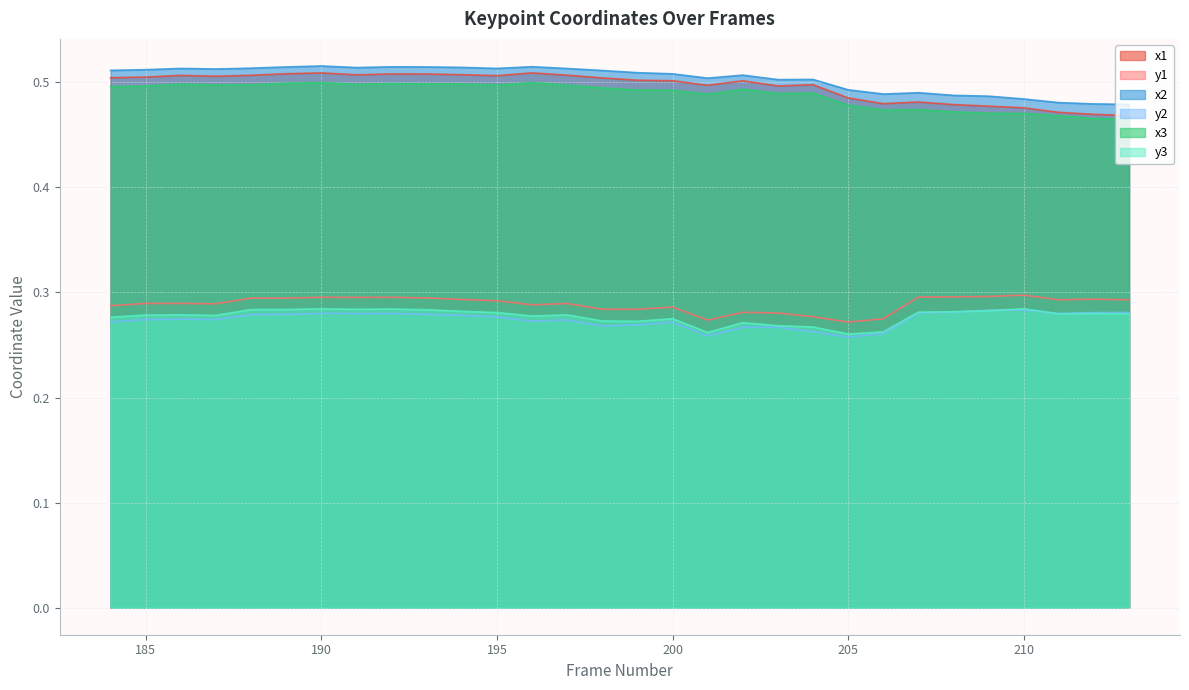

Reading left to right, what are all the values shown in this chart?

x1: 184=0.5	185=0.5	186=0.5	187=0.5	188=0.5	189=0.5	190=0.5	191=0.5	192=0.5	193=0.5	194=0.5	195=0.5	196=0.5	197=0.5	198=0.5	199=0.5	200=0.5	201=0.5	202=0.5	203=0.5	204=0.5	205=0.5	206=0.5	207=0.5	208=0.5	209=0.5	210=0.5	211=0.5	212=0.5	213=0.5
y1: 184=0.3	185=0.3	186=0.3	187=0.3	188=0.3	189=0.3	190=0.3	191=0.3	192=0.3	193=0.3	194=0.3	195=0.3	196=0.3	197=0.3	198=0.3	199=0.3	200=0.3	201=0.3	202=0.3	203=0.3	204=0.3	205=0.3	206=0.3	207=0.3	208=0.3	209=0.3	210=0.3	211=0.3	212=0.3	213=0.3
x2: 184=0.5	185=0.5	186=0.5	187=0.5	188=0.5	189=0.5	190=0.5	191=0.5	192=0.5	193=0.5	194=0.5	195=0.5	196=0.5	197=0.5	198=0.5	199=0.5	200=0.5	201=0.5	202=0.5	203=0.5	204=0.5	205=0.5	206=0.5	207=0.5	208=0.5	209=0.5	210=0.5	211=0.5	212=0.5	213=0.5
y2: 184=0.3	185=0.3	186=0.3	187=0.3	188=0.3	189=0.3	190=0.3	191=0.3	192=0.3	193=0.3	194=0.3	195=0.3	196=0.3	197=0.3	198=0.3	199=0.3	200=0.3	201=0.3	202=0.3	203=0.3	204=0.3	205=0.3	206=0.3	207=0.3	208=0.3	209=0.3	210=0.3	211=0.3	212=0.3	213=0.3
x3: 184=0.5	185=0.5	186=0.5	187=0.5	188=0.5	189=0.5	190=0.5	191=0.5	192=0.5	193=0.5	194=0.5	195=0.5	196=0.5	197=0.5	198=0.5	199=0.5	200=0.5	201=0.5	202=0.5	203=0.5	204=0.5	205=0.5	206=0.5	207=0.5	208=0.5	209=0.5	210=0.5	211=0.5	212=0.5	213=0.5
y3: 184=0.3	185=0.3	186=0.3	187=0.3	188=0.3	189=0.3	190=0.3	191=0.3	192=0.3	193=0.3	194=0.3	195=0.3	196=0.3	197=0.3	198=0.3	199=0.3	200=0.3	201=0.3	202=0.3	203=0.3	204=0.3	205=0.3	206=0.3	207=0.3	208=0.3	209=0.3	210=0.3	211=0.3	212=0.3	213=0.3